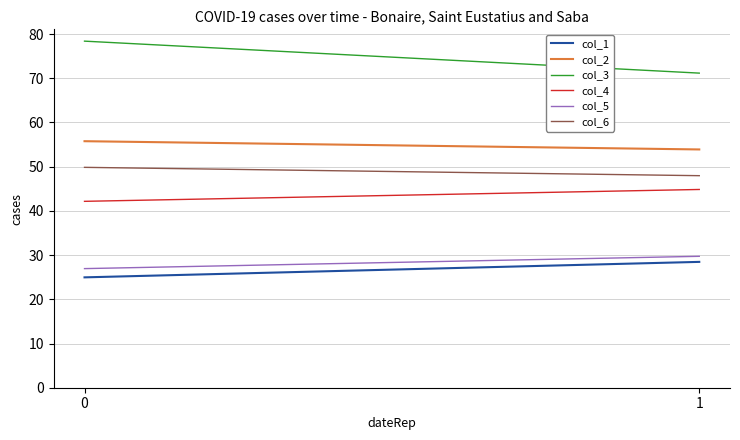

Reading left to right, list all the values displayed in this chart.

col_1: 0=25.0	1=28.5
col_2: 0=55.8	1=53.9
col_3: 0=78.4	1=71.2
col_4: 0=42.2	1=44.8
col_5: 0=26.9	1=29.7
col_6: 0=49.9	1=48.0